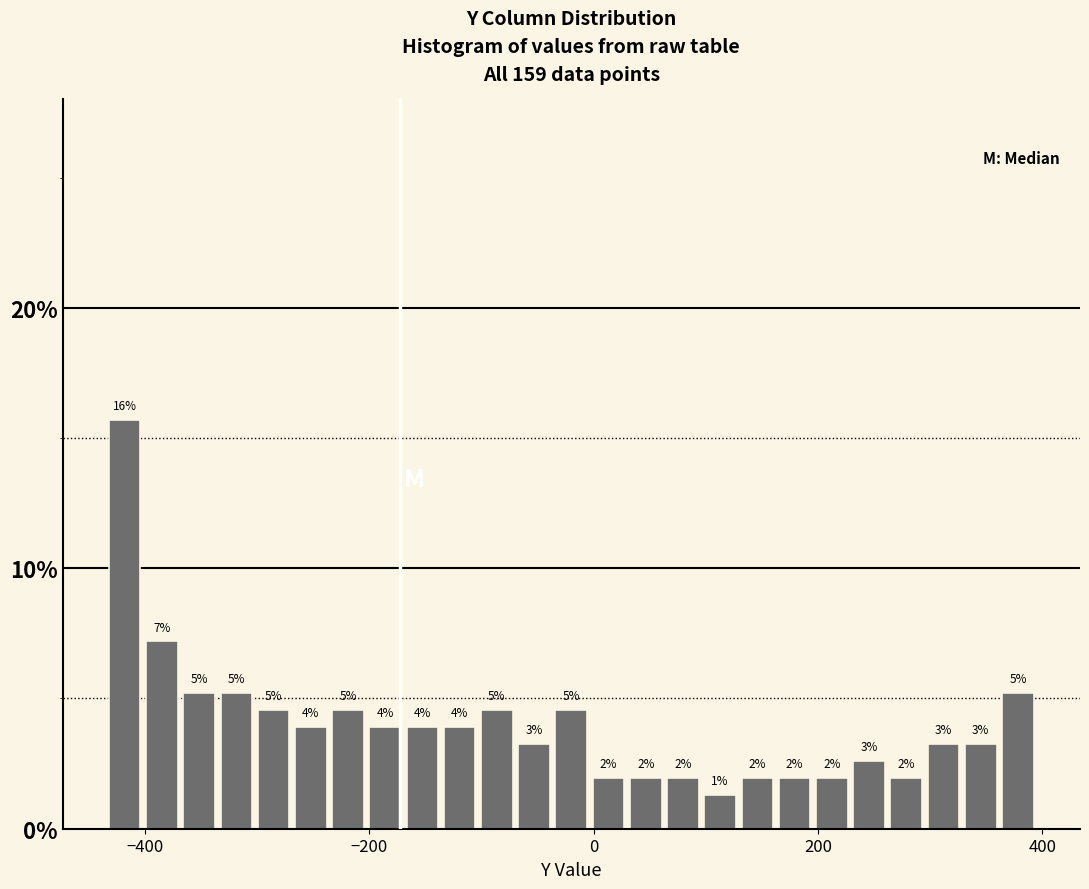

Read against the x-axis, roughly where is the centre of the tallest bar?

-420